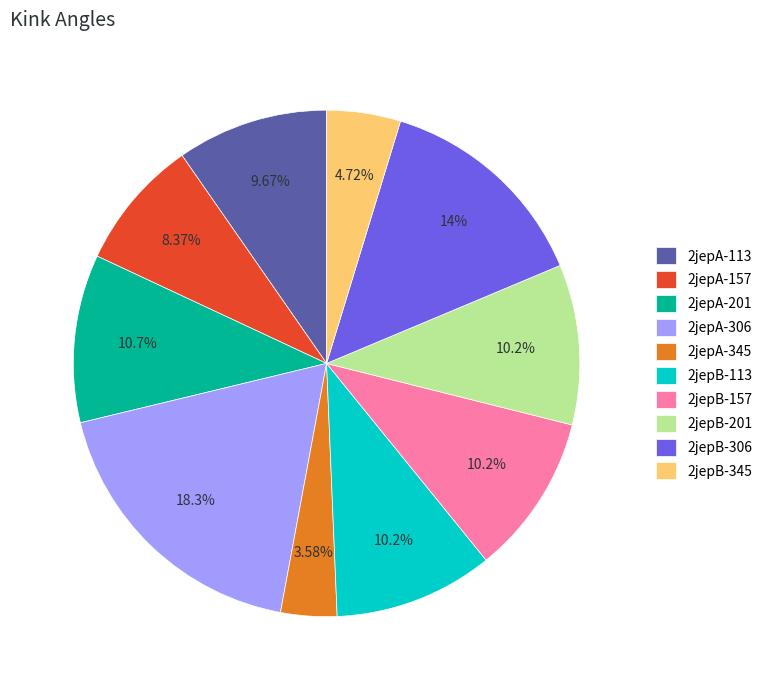

The 2jepA-201 slice represents 11% of the pie. True or false?

True